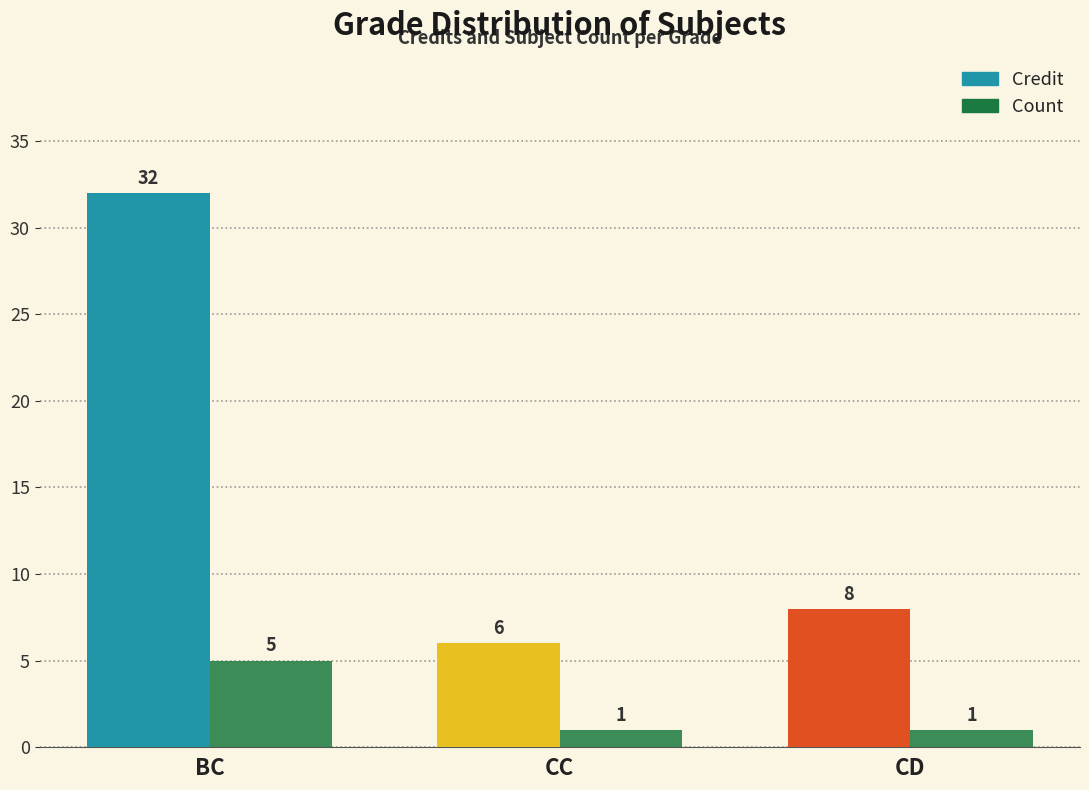

What position from the left is CD?

3